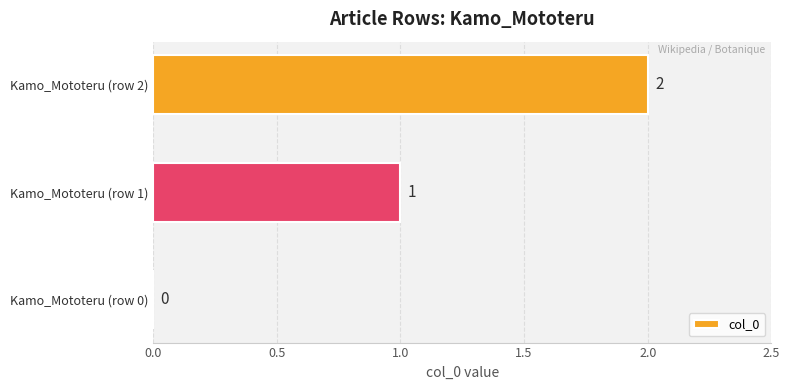

How many values are between 0 and 2?

3